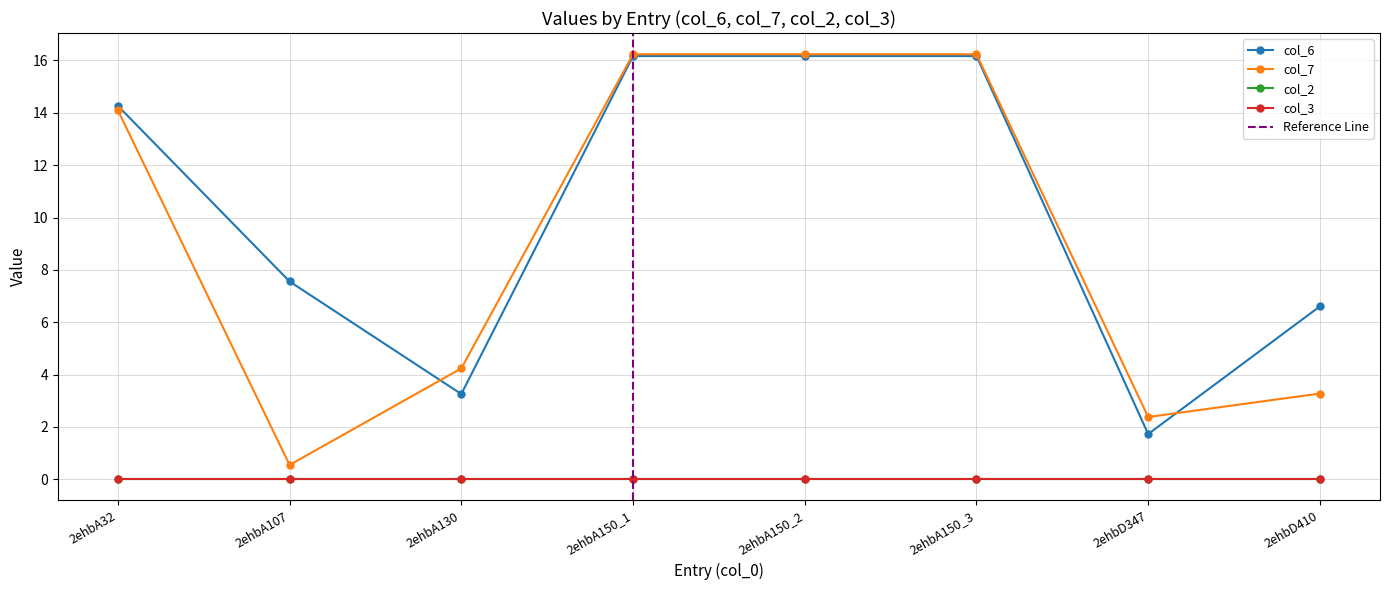

Which series has the largest range (max minus min)?

col_7